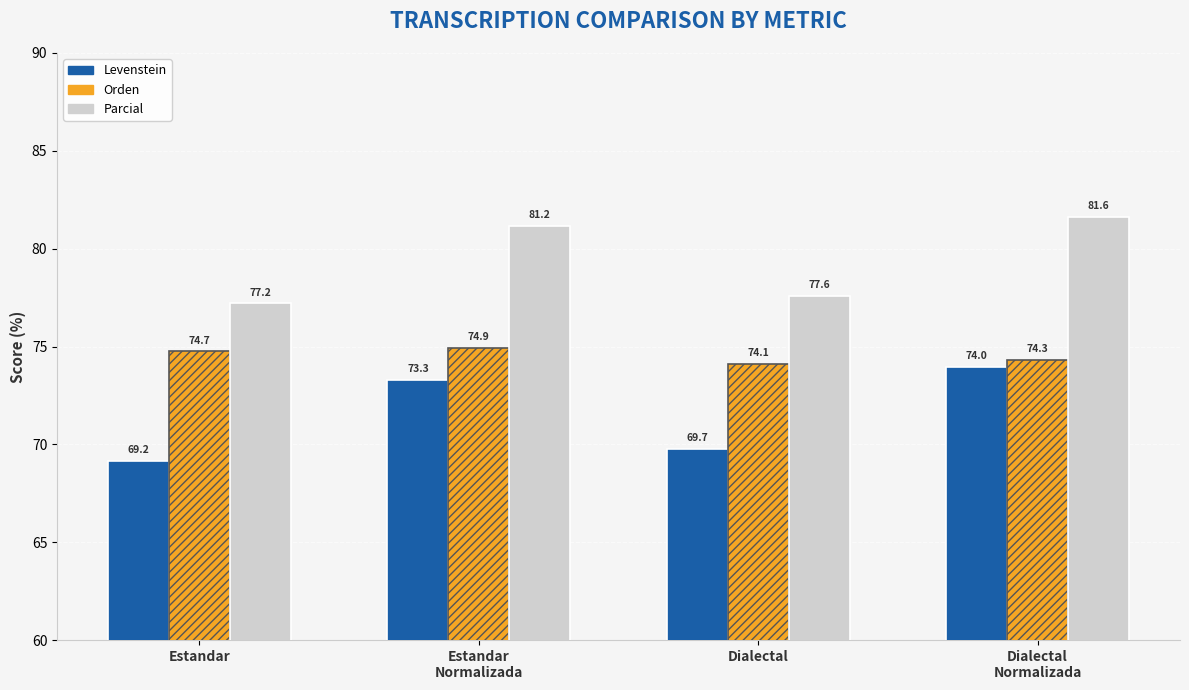

True or false: Parcial has a value of 81.6 at Dialectal
Normalizada.

True